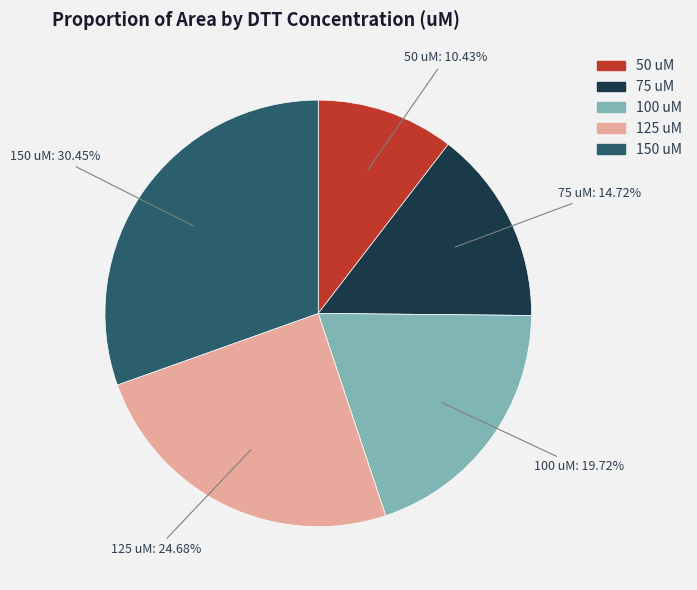

What percentage is the 75 slice, to the nearest percent?

15%